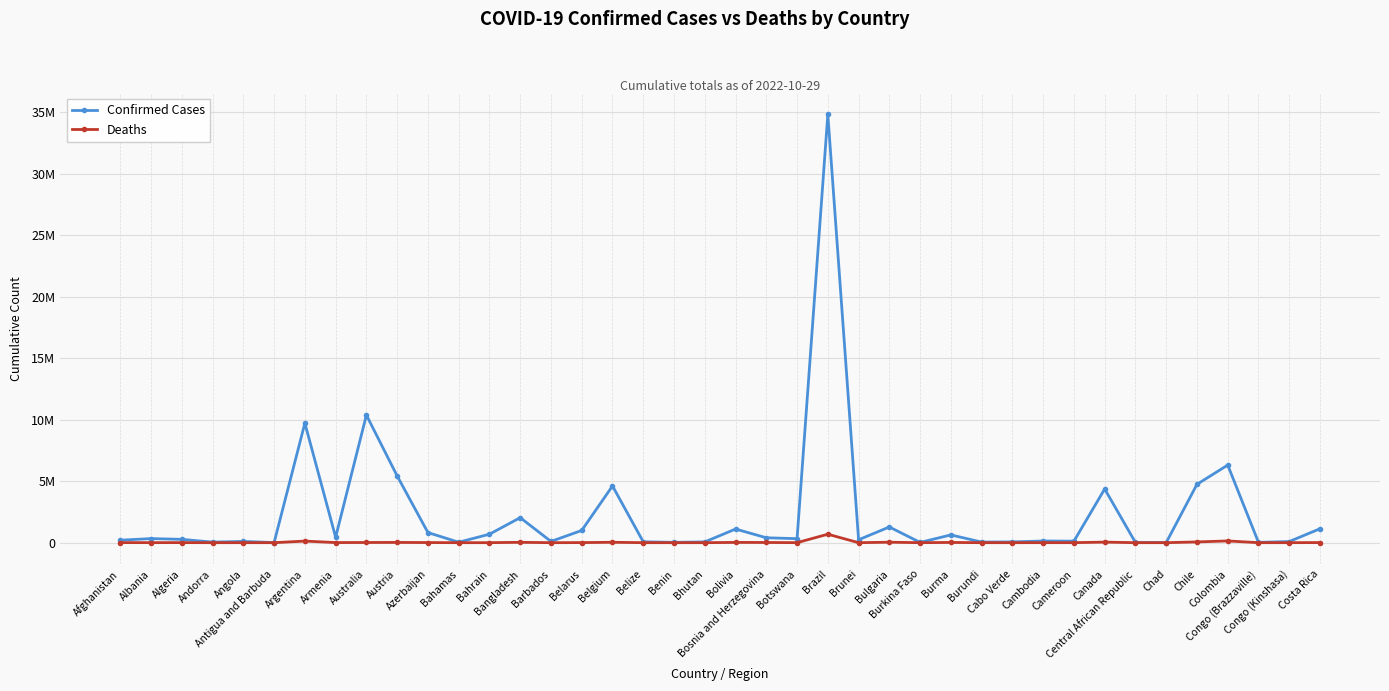

True or false: Confirmed Cases and Deaths cross at least once.

False